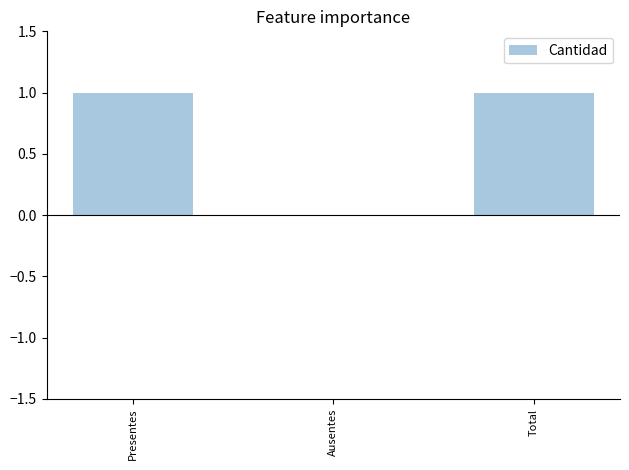

What is the change in value from Ausentes to Total?

+1